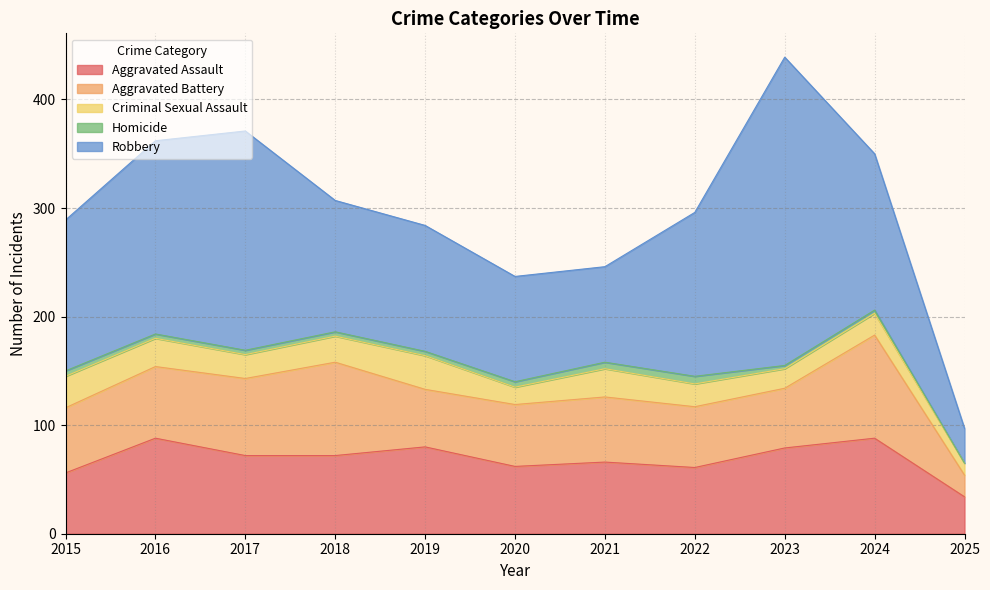

How many distinct data groups are displayed?

5